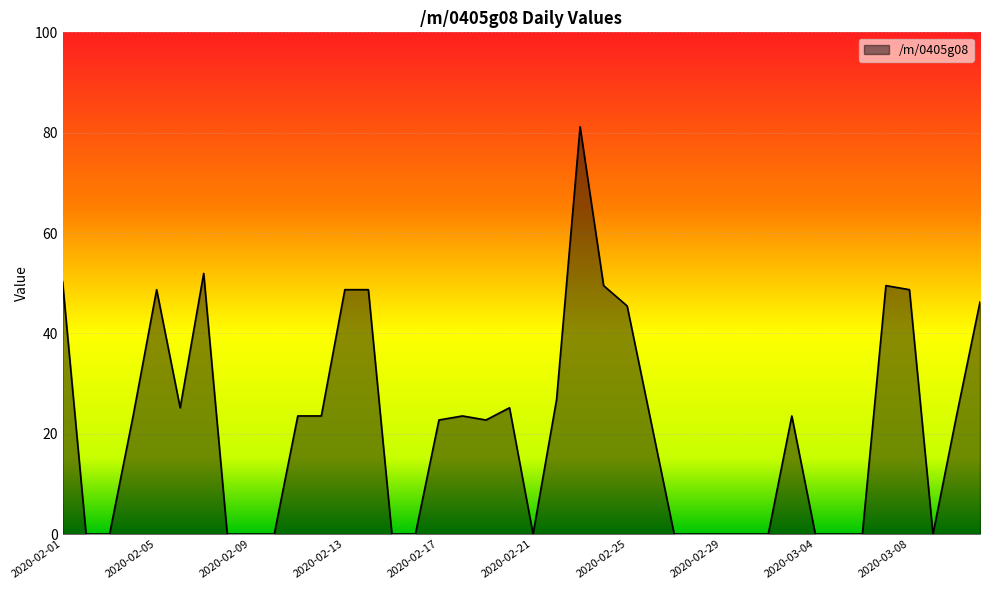

What is the difference between the maximum and minimum values?

81.2